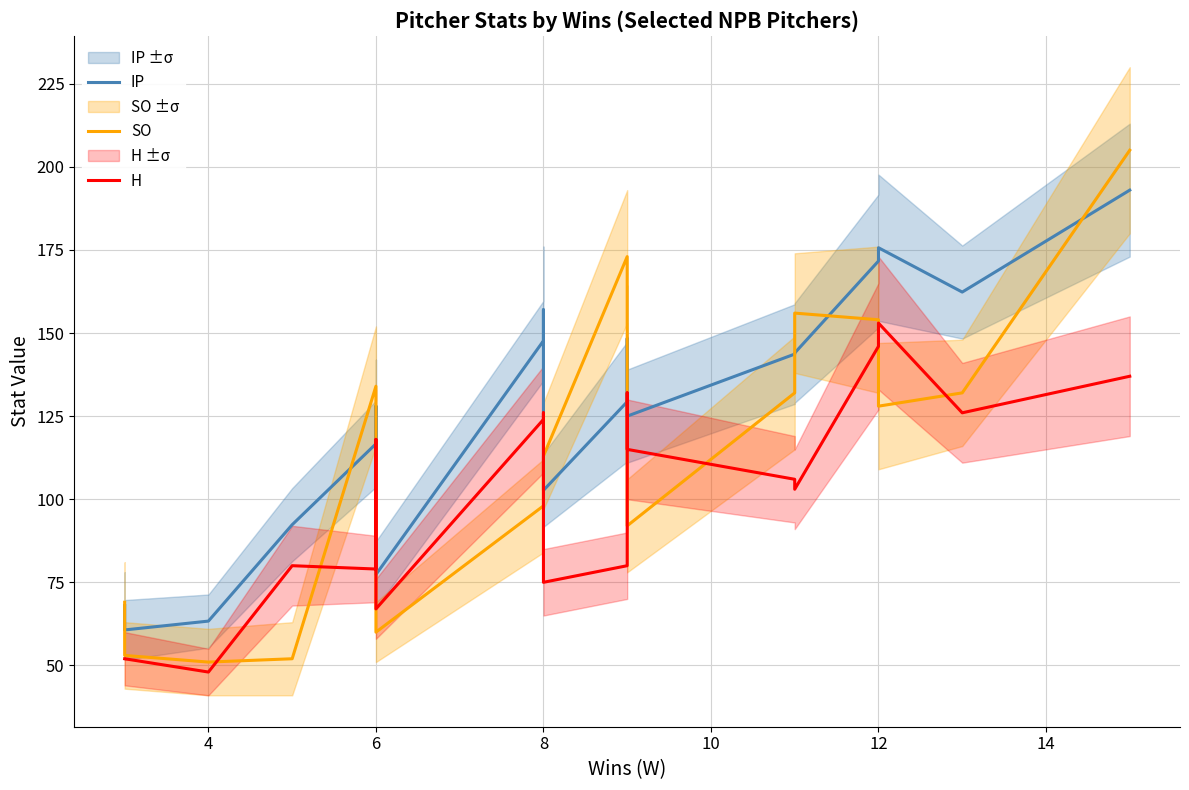

What is the difference between the maximum and second lowest values in the IP series?

129.7